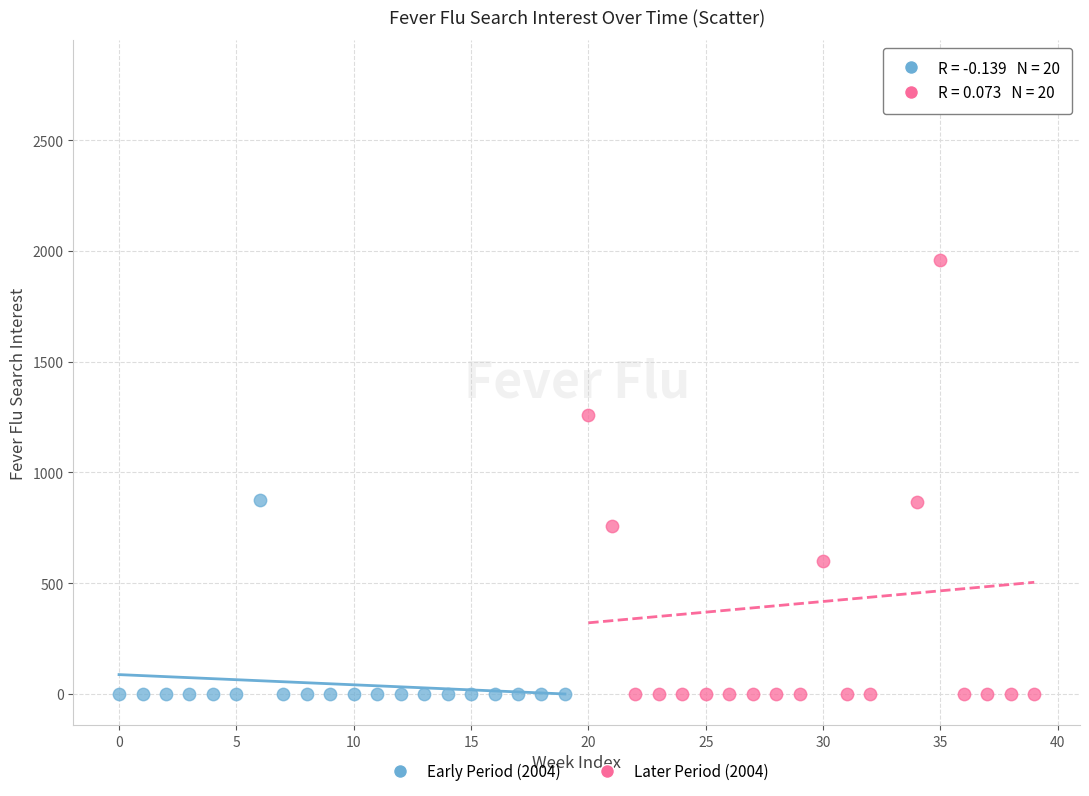

What are all the series names shown in the legend?

Early Period (2004), Later Period (2004)